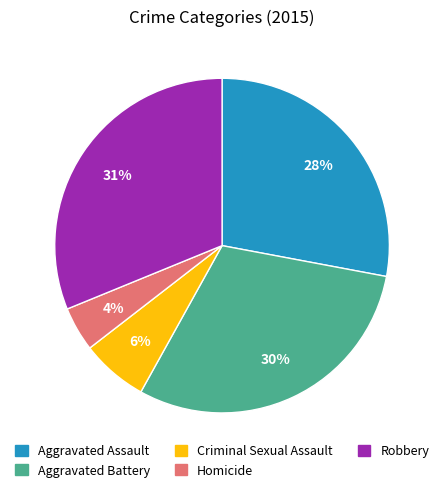

What is the smallest slice in the pie chart?

Homicide